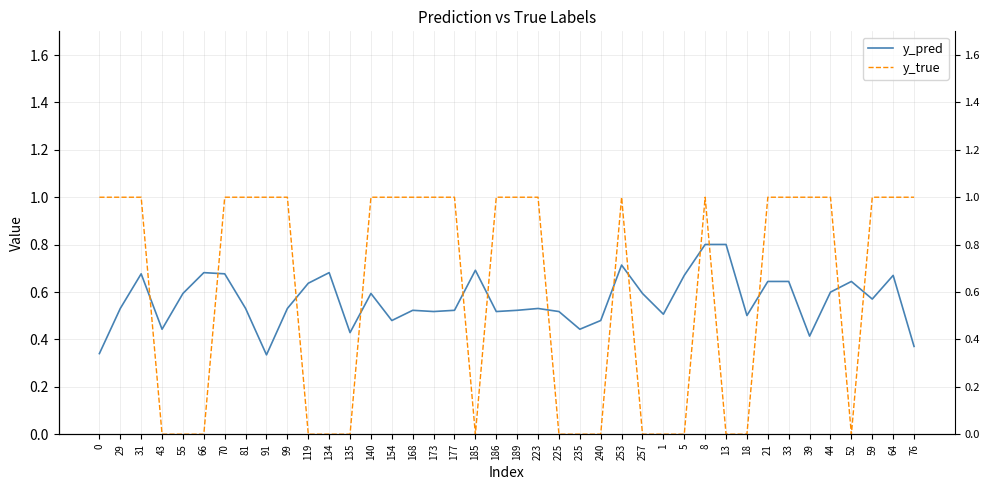

At 44, list the series in order from largest to smallest.

y_true, y_pred